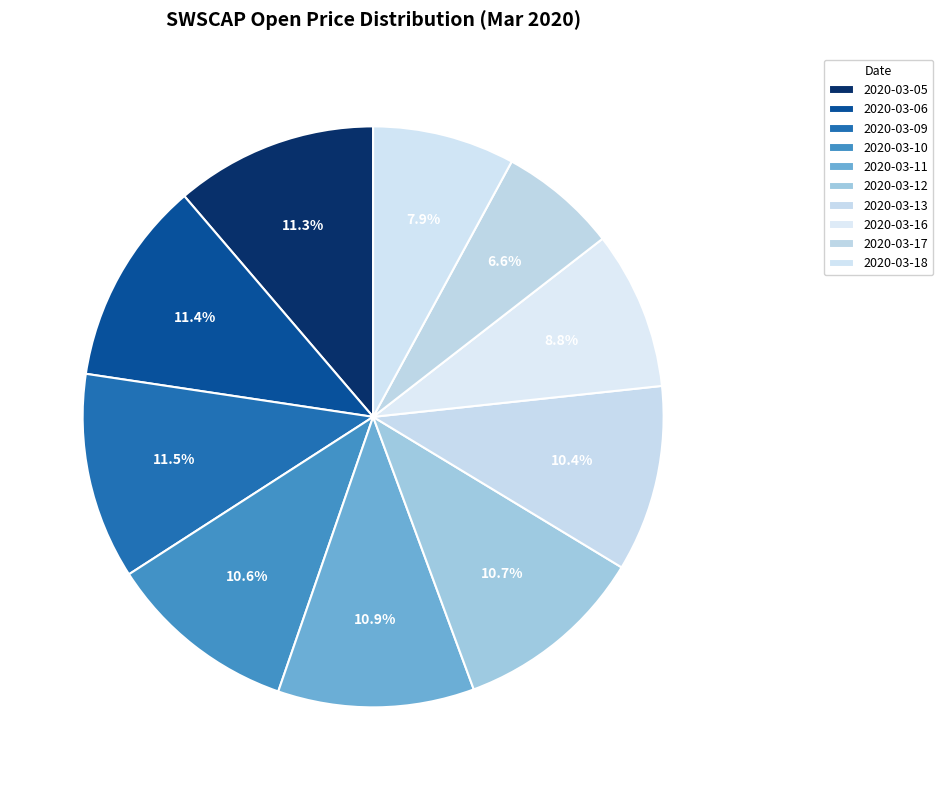

The 2020-03-18 slice represents 8% of the pie. True or false?

True